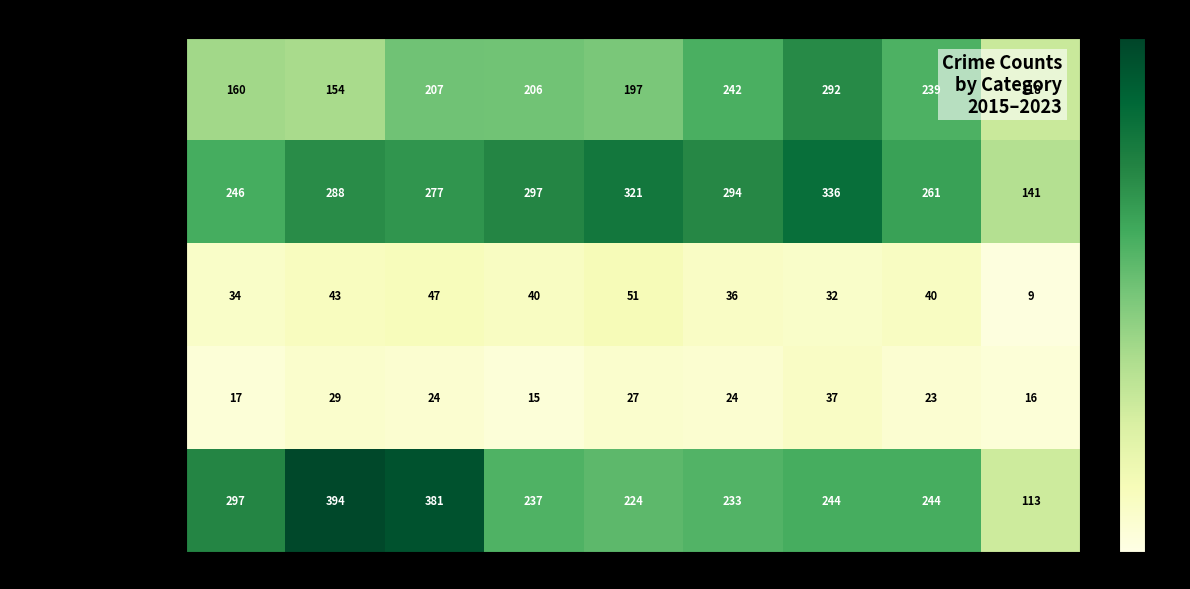

What is the greatest value displayed?

394